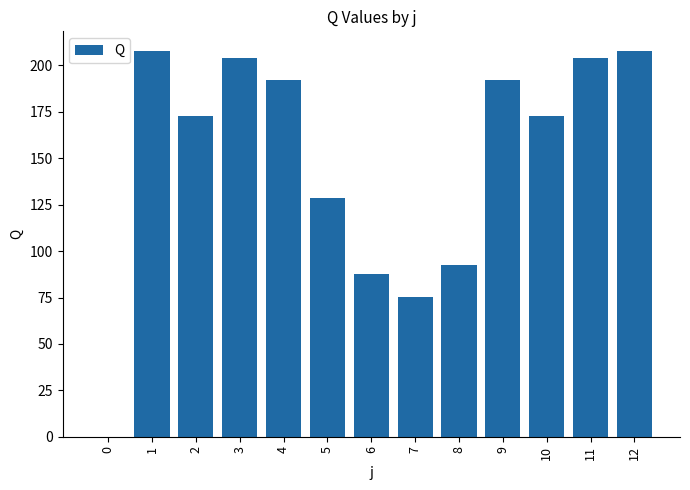

What is the maximum value shown in the chart?

208.0